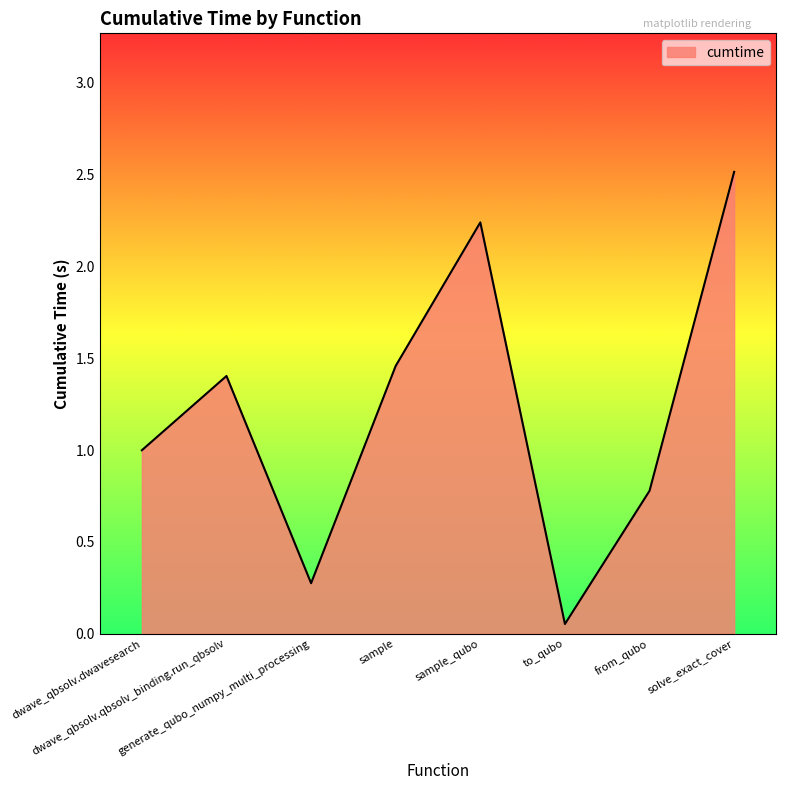

The value at generate_qubo_numpy_multi_processing is 0.5. True or false?

False